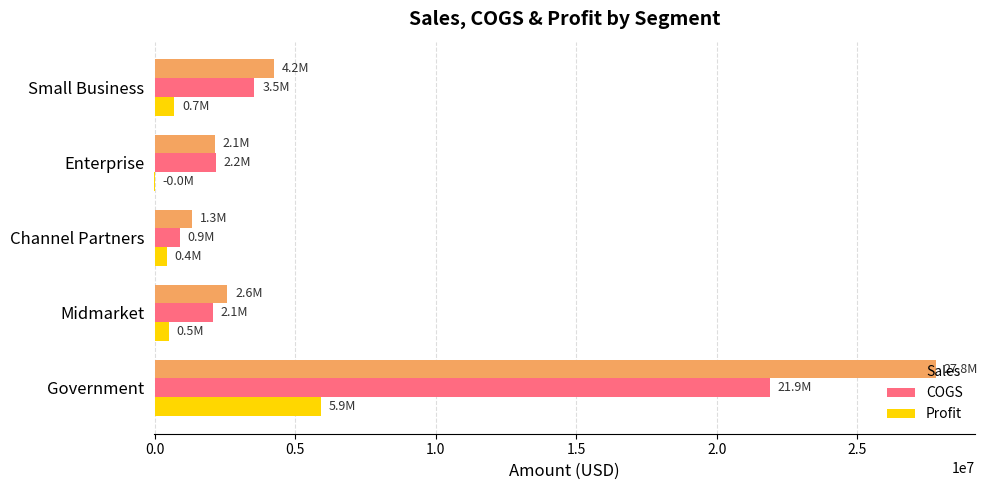

True or false: COGS has a value of 38719239.9 at Government.

False